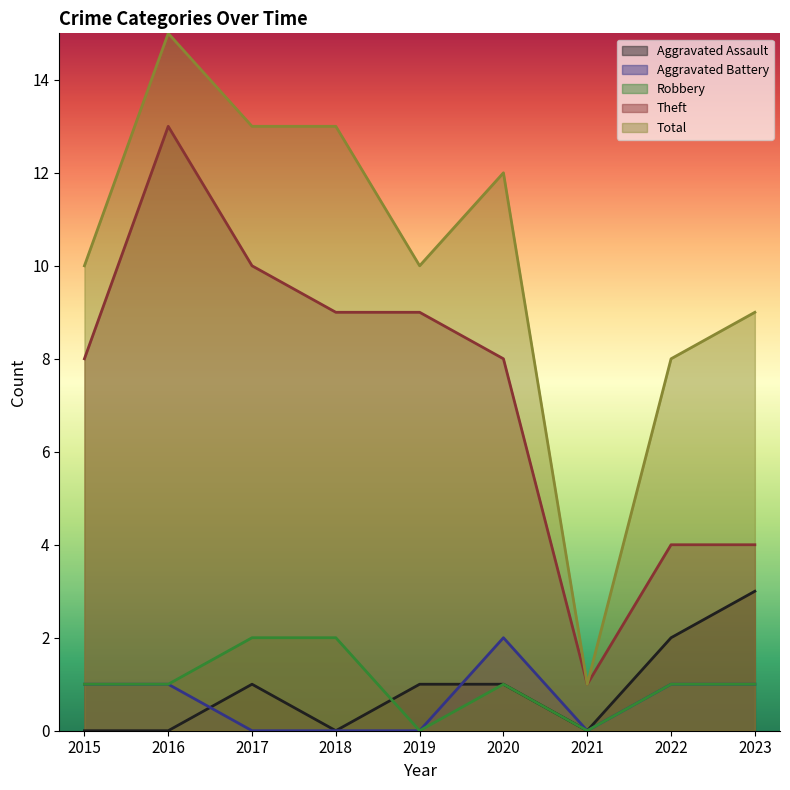

What is the difference between the second highest and second lowest values in the Total series?

5